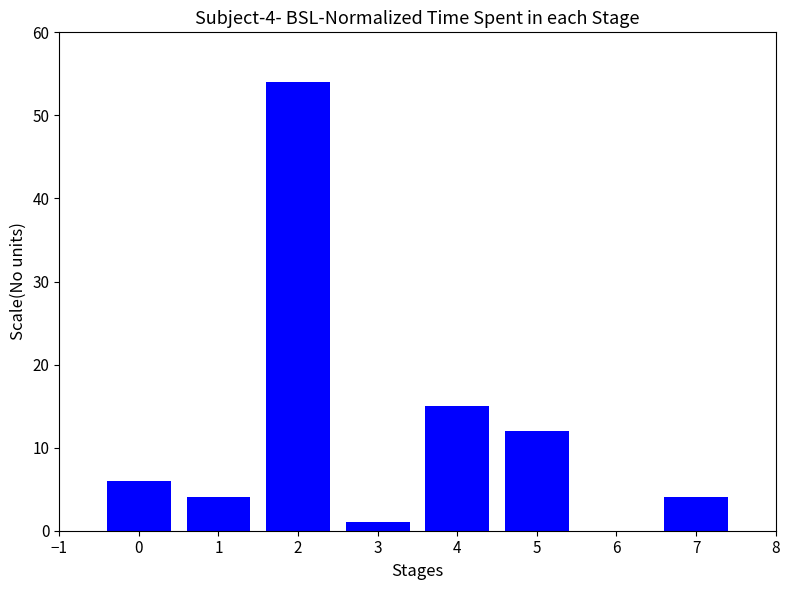

What is the change in value from 1 to 3?

-3